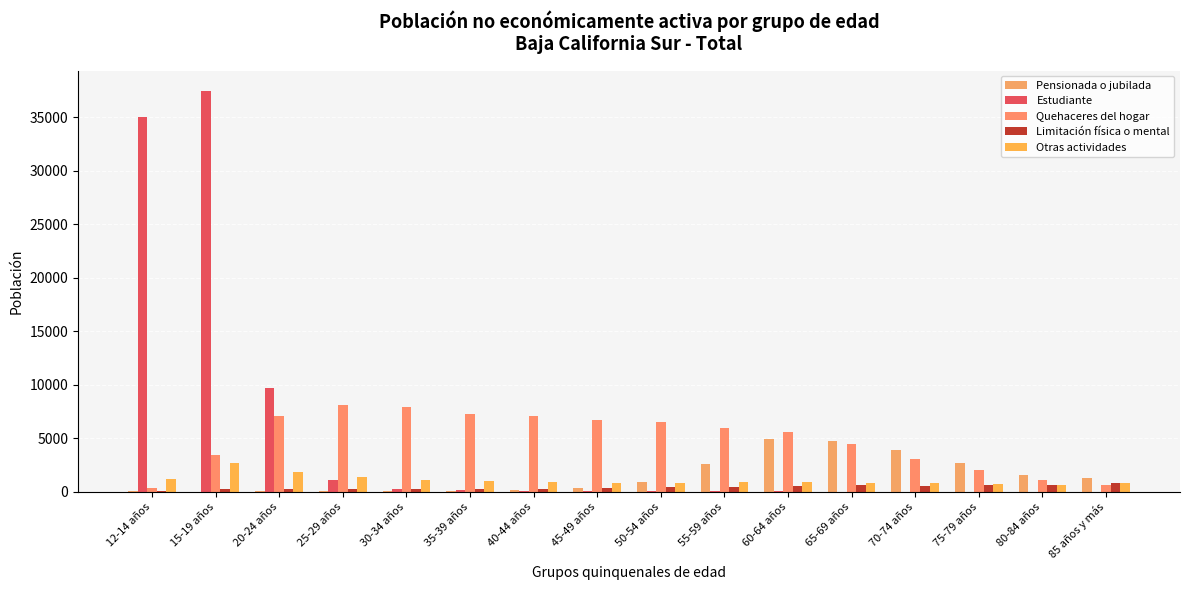

What position from the left is 80-84 años?

15